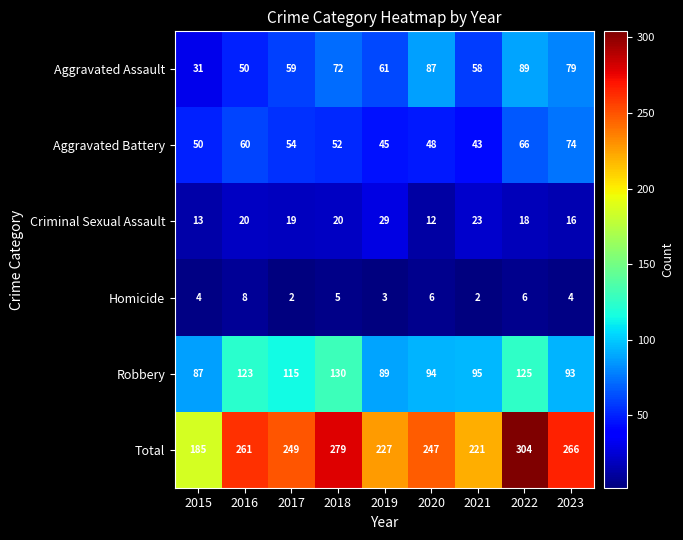

Which series has the largest total across all categories?

Total